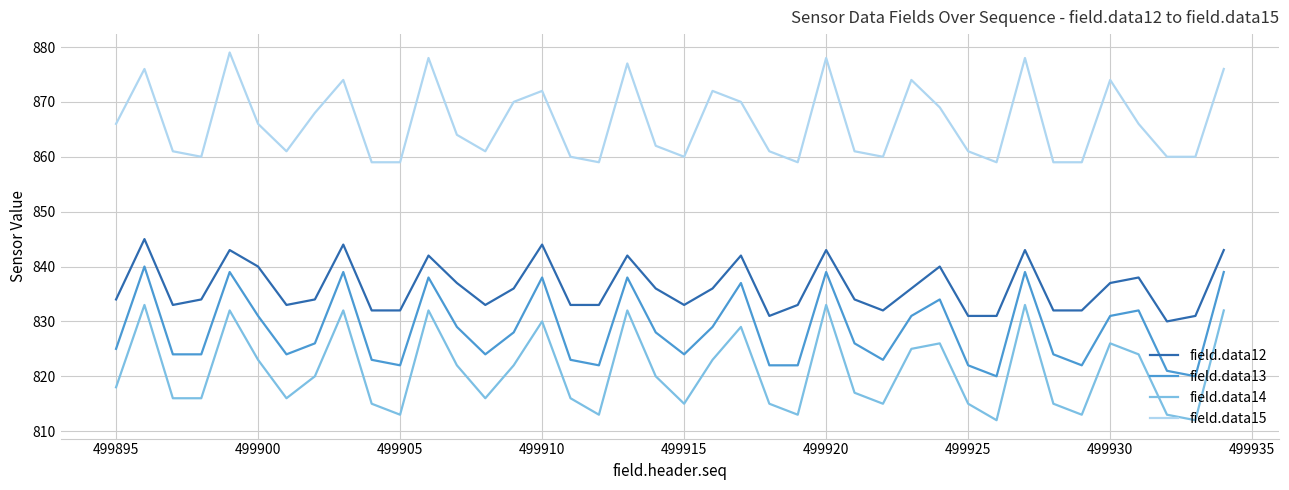

True or false: field.data13 has more than 1 points higher than both neighbors.

True